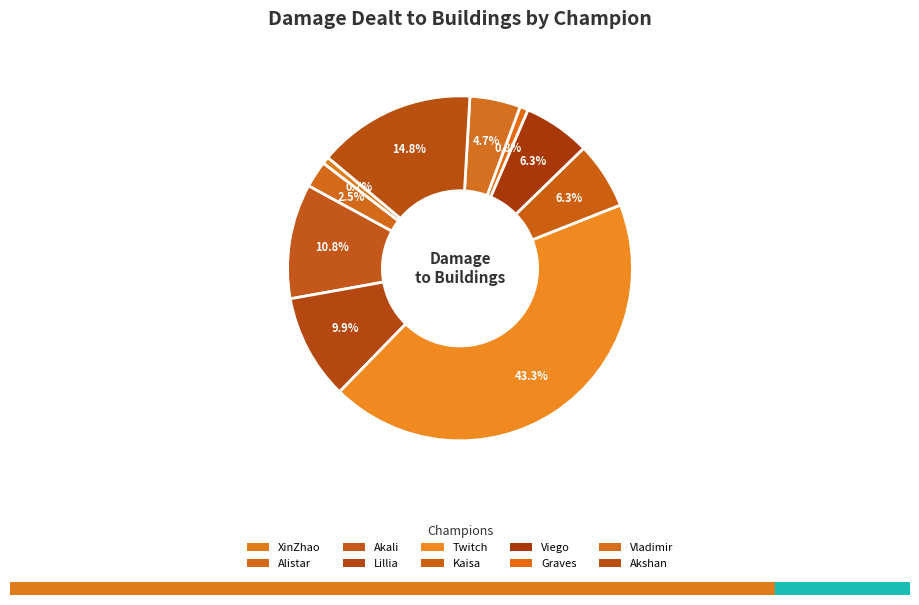

True or false: Graves accounts for 11% of the total.

False